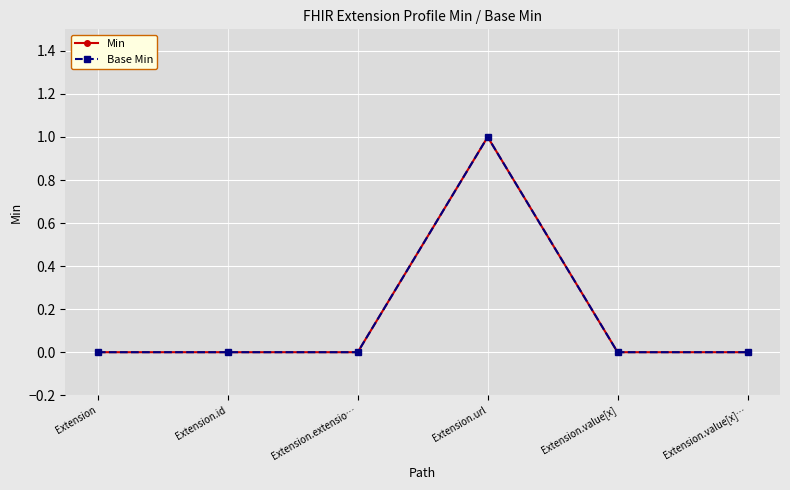

Reading right to left, extract all data points from this chart.

Min: Extension.value[x]…=0	Extension.value[x]=0	Extension.url=1	Extension.extensio…=0	Extension.id=0	Extension=0
Base Min: Extension.value[x]…=0	Extension.value[x]=0	Extension.url=1	Extension.extensio…=0	Extension.id=0	Extension=0